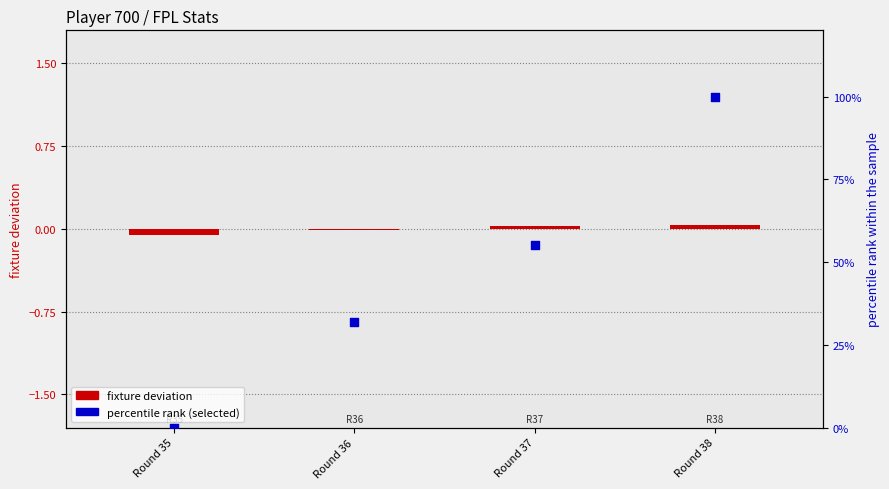

Which series has the widest spread of Y values?

percentile rank (selected)